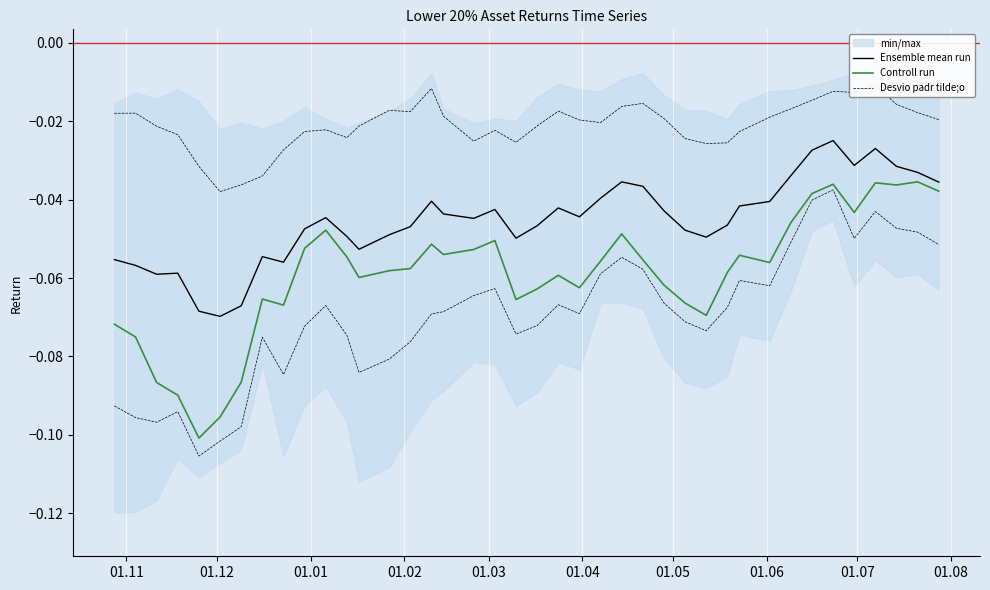

How many lines are shown in the chart?

3